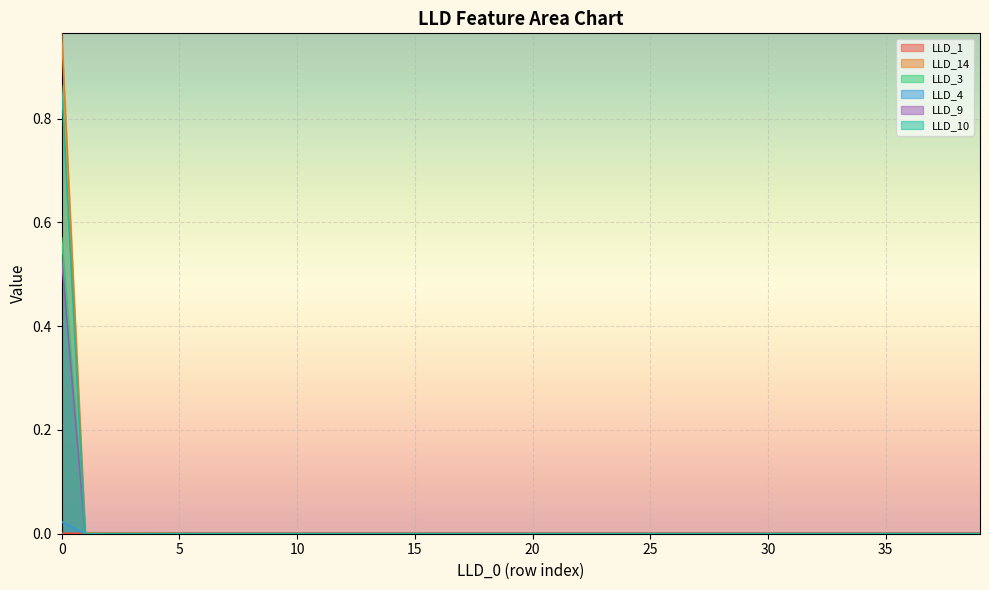

At which category does LLD_1 reach its first local peak?

4